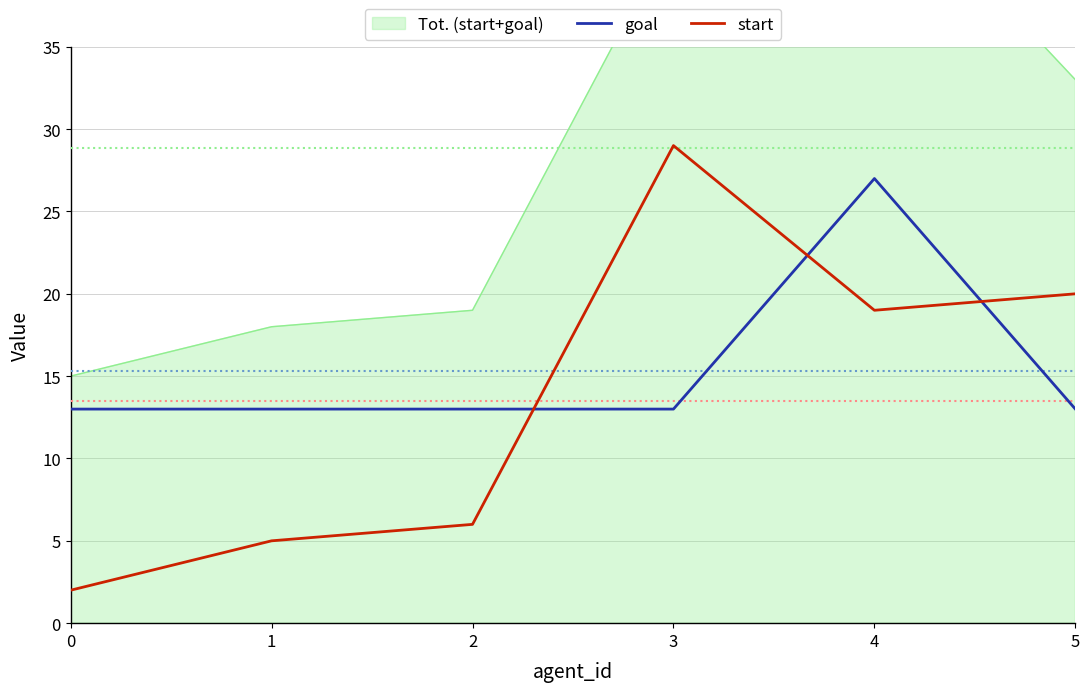

The goal series shows 13 at 0. True or false?

True